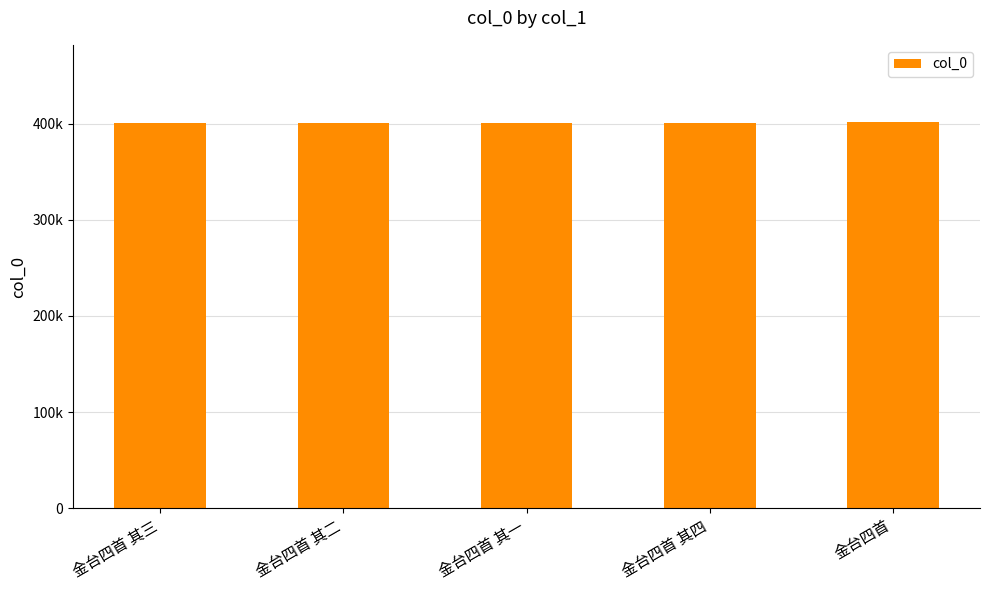

At which category does the chart reach its minimum across all series?

金台四首 其一